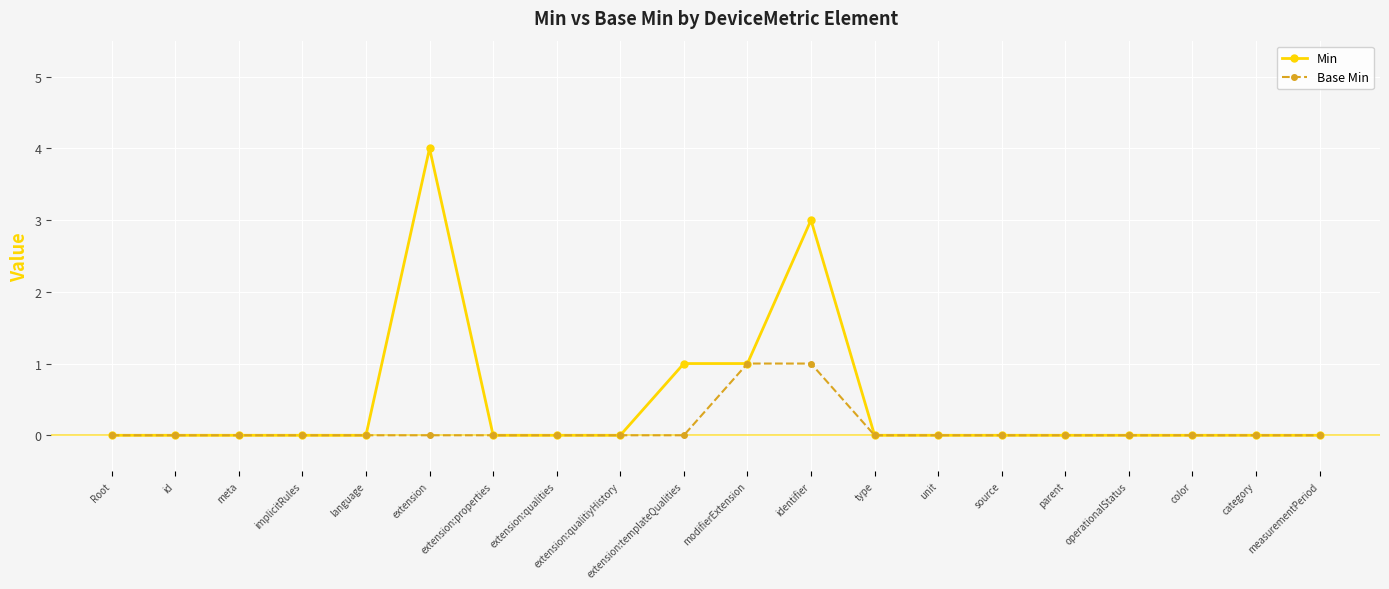

What position from the right is extension:templateQualities?

11